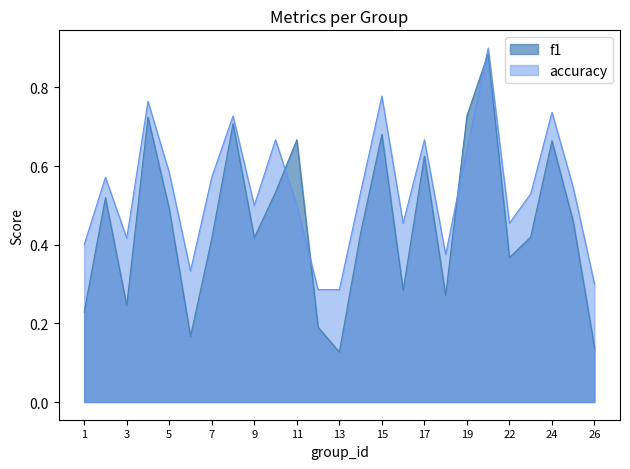

What is the difference between the maximum and minimum values in the accuracy series?

0.6